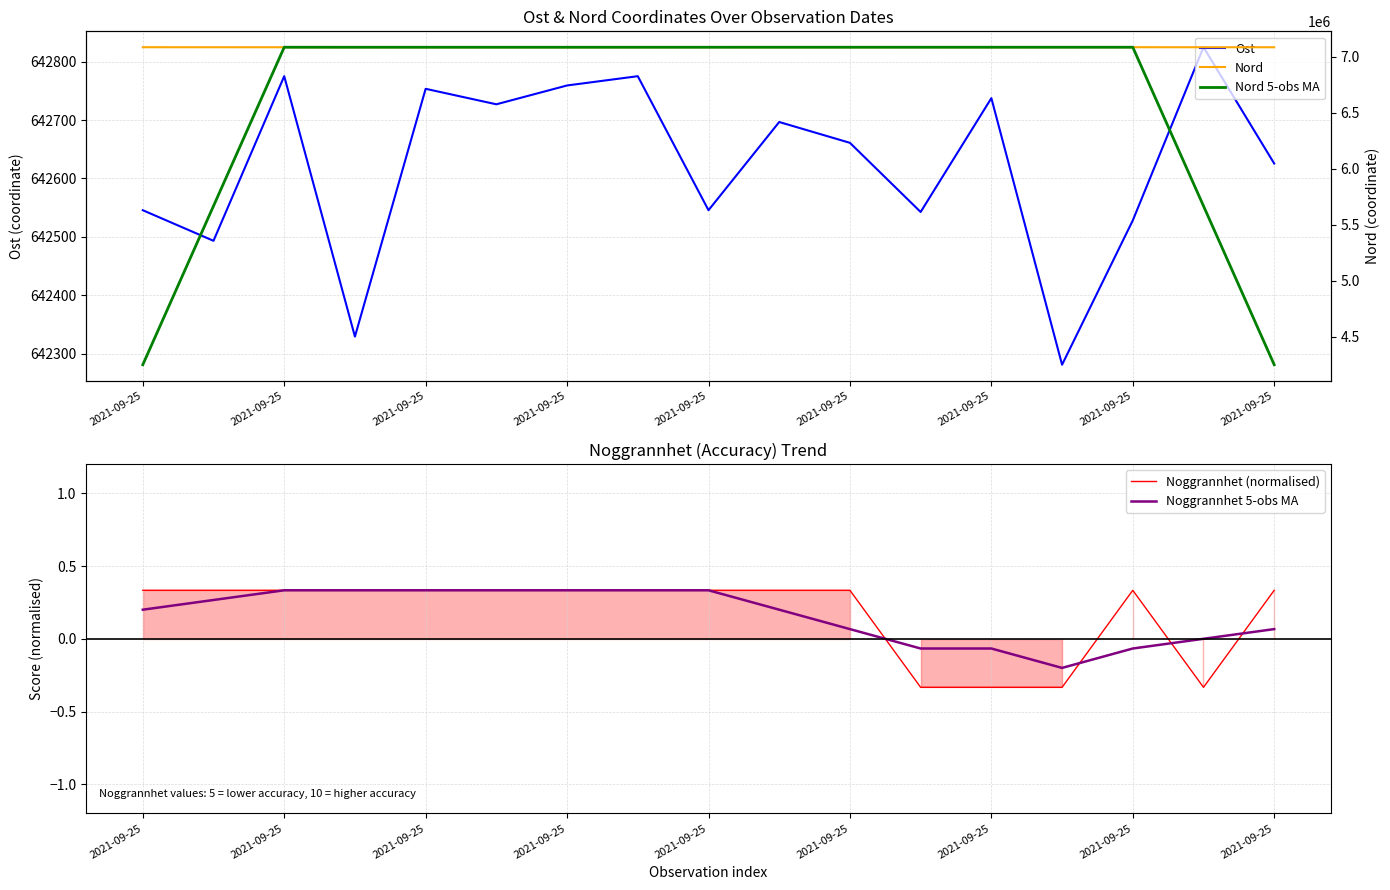

True or false: Ost and Noggrannhet (normalised) intersect in this chart.

False